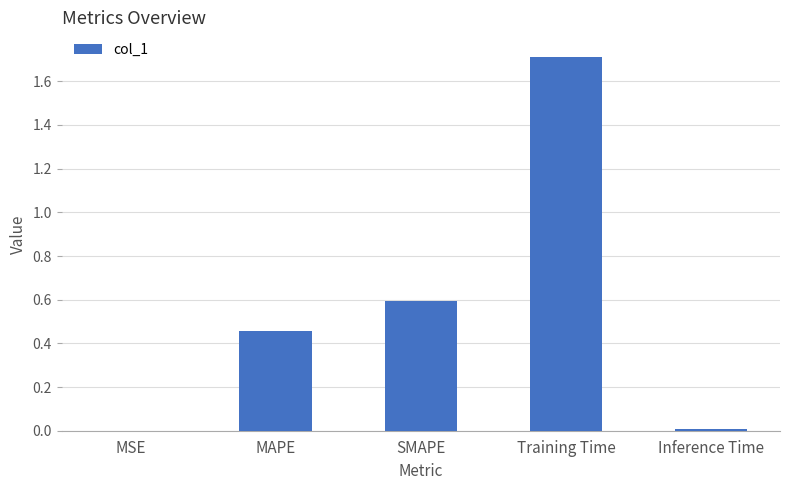

What is the sum of the values at SMAPE and MAPE?

1.1